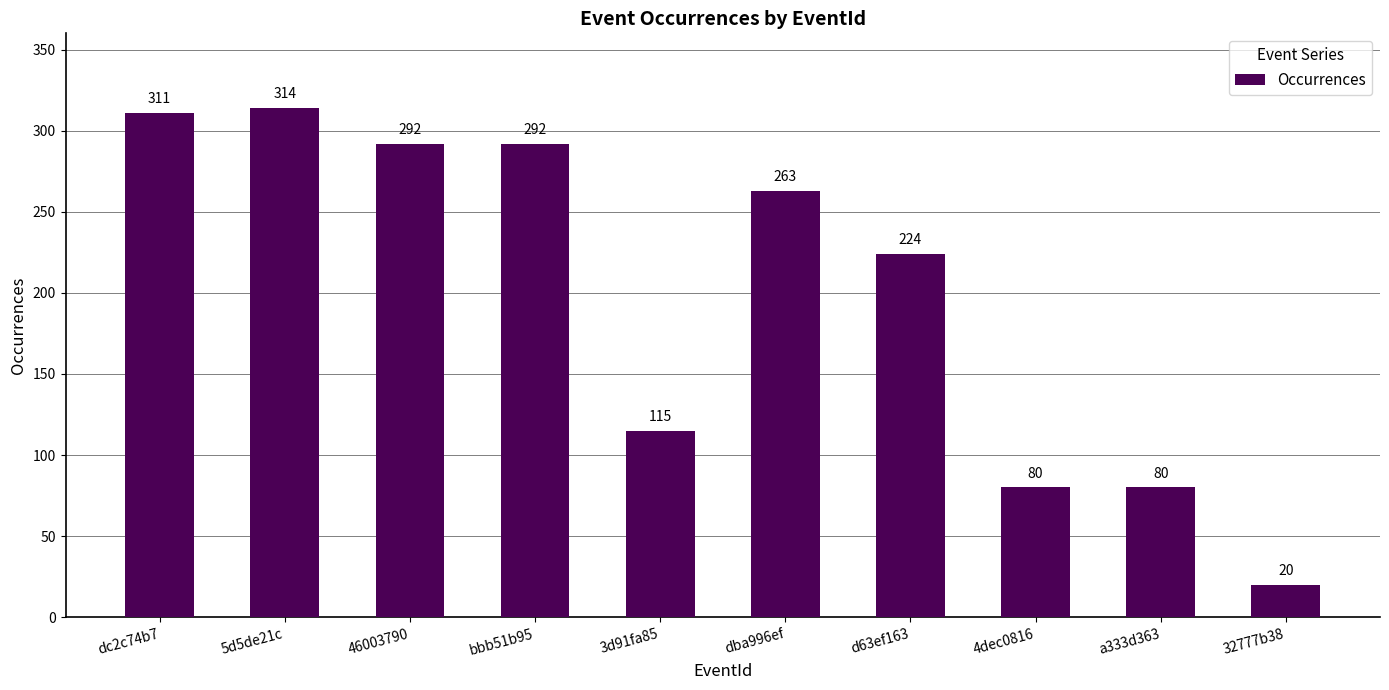

The value at 4dec0816 is 129. True or false?

False